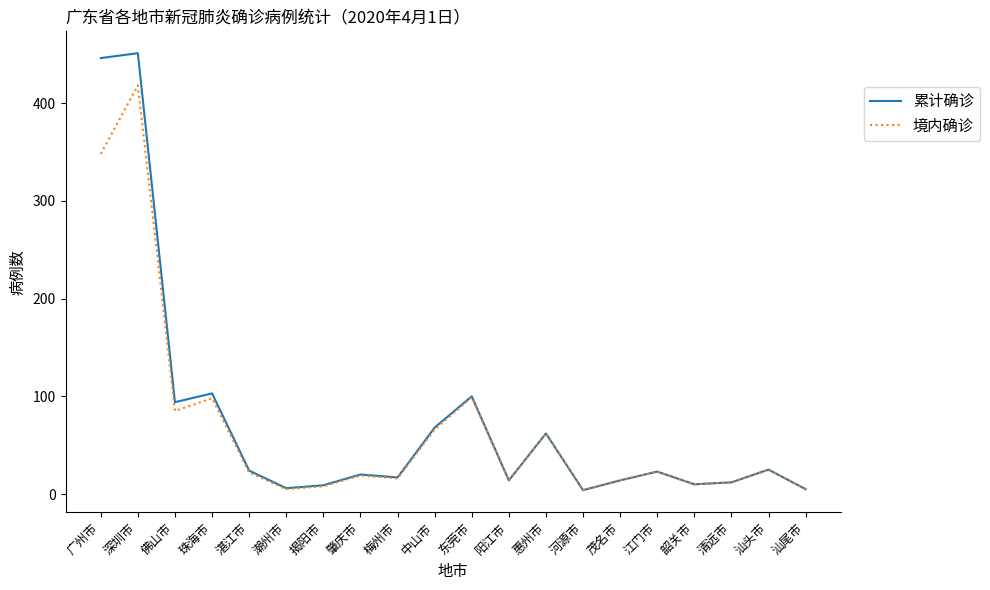

Which series has the largest total across all categories?

累计确诊